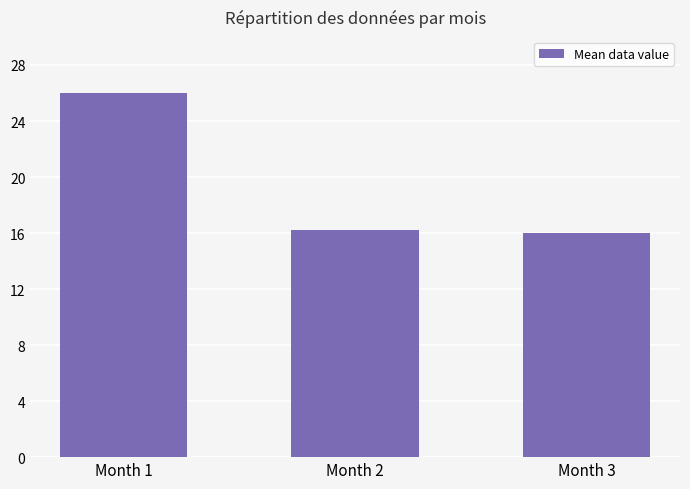

What is the minimum value shown in the chart?

16.0